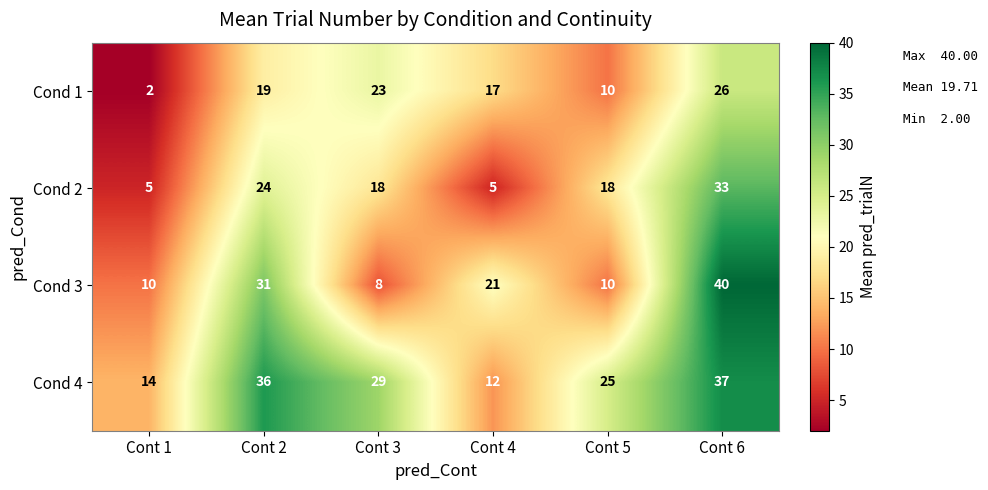

How many series are shown in this chart?

4